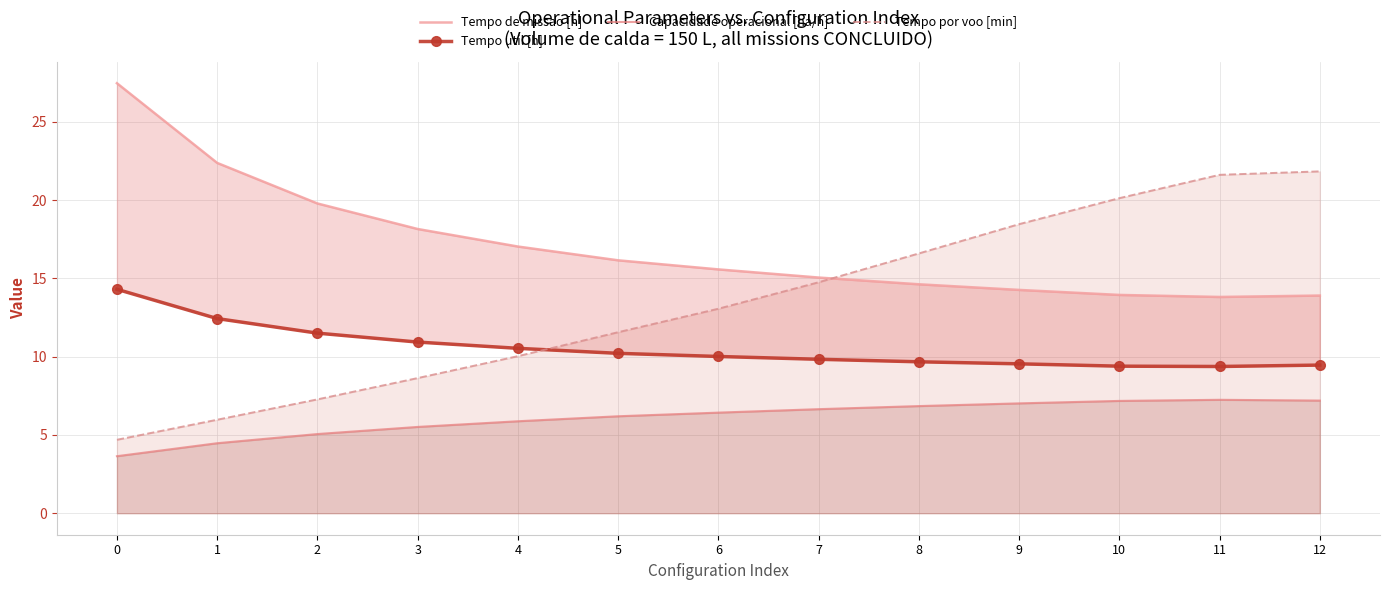

What is the difference between the Tempo de missao [h] values at 4 and 10?

3.1